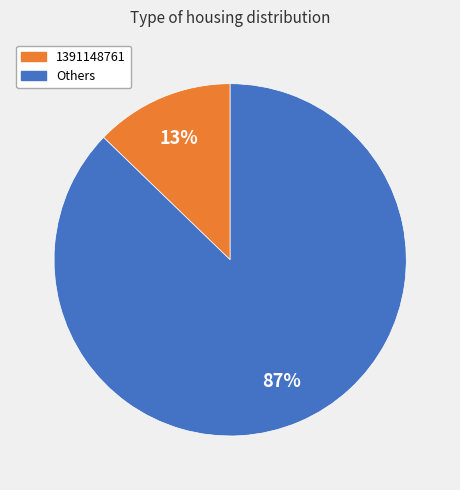

To the nearest percent, what is the average slice percentage?

50%